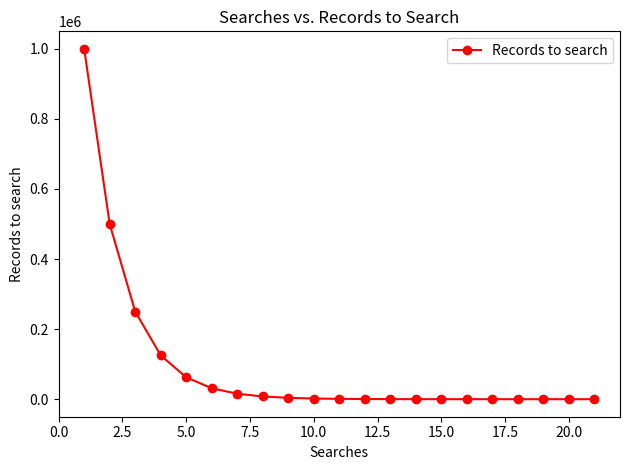

What is the greatest value displayed?

1000000.0